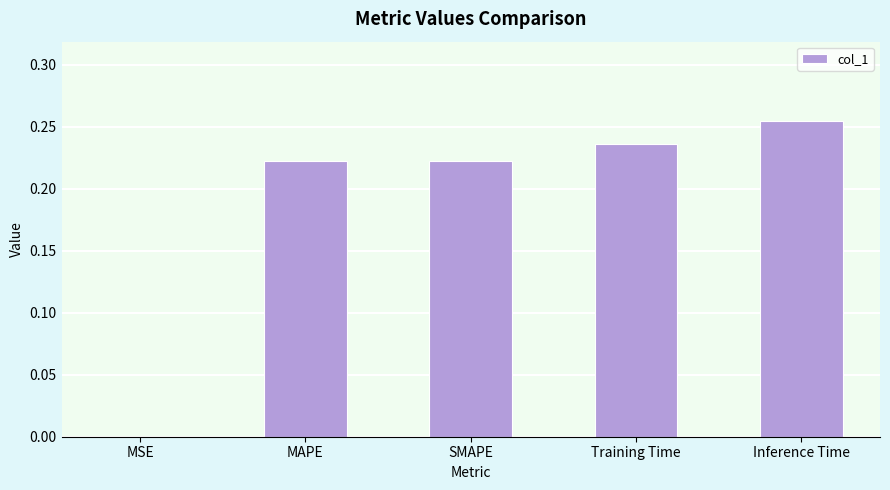

Count the number of categories in the chart.

5